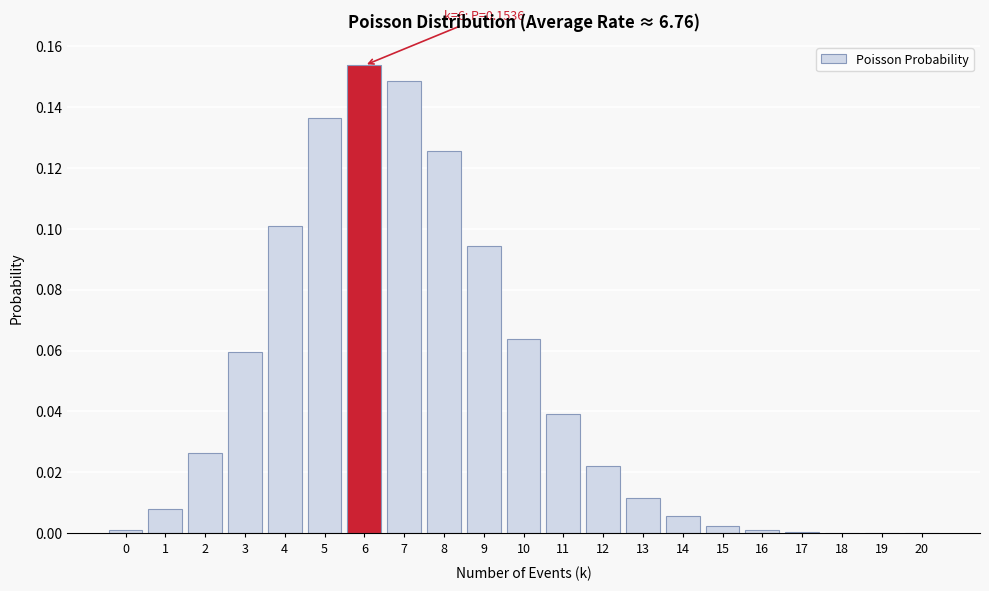

What is the change in value from 2 to 7?

+0.1